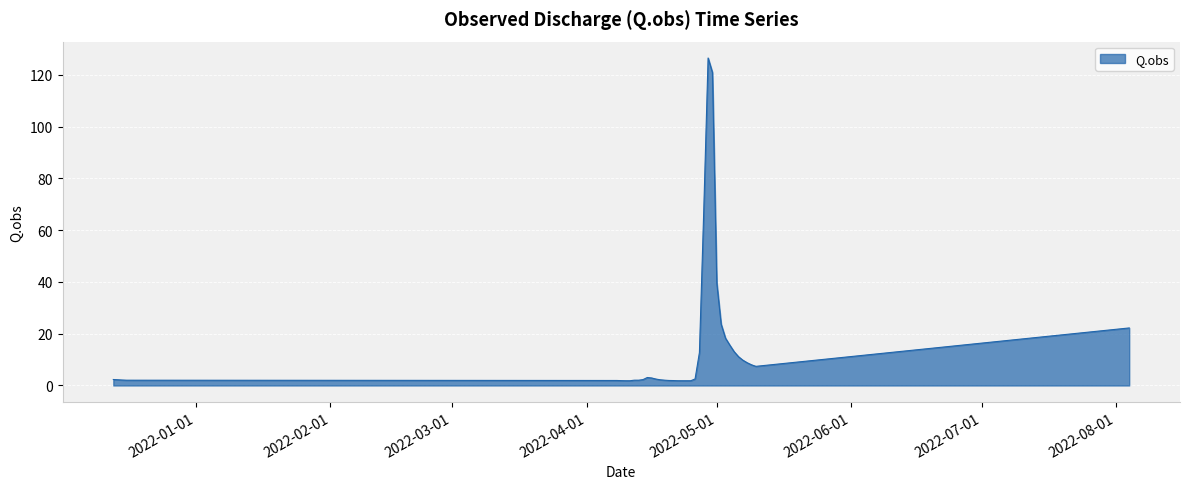

What is the maximum value shown in the chart?

126.5